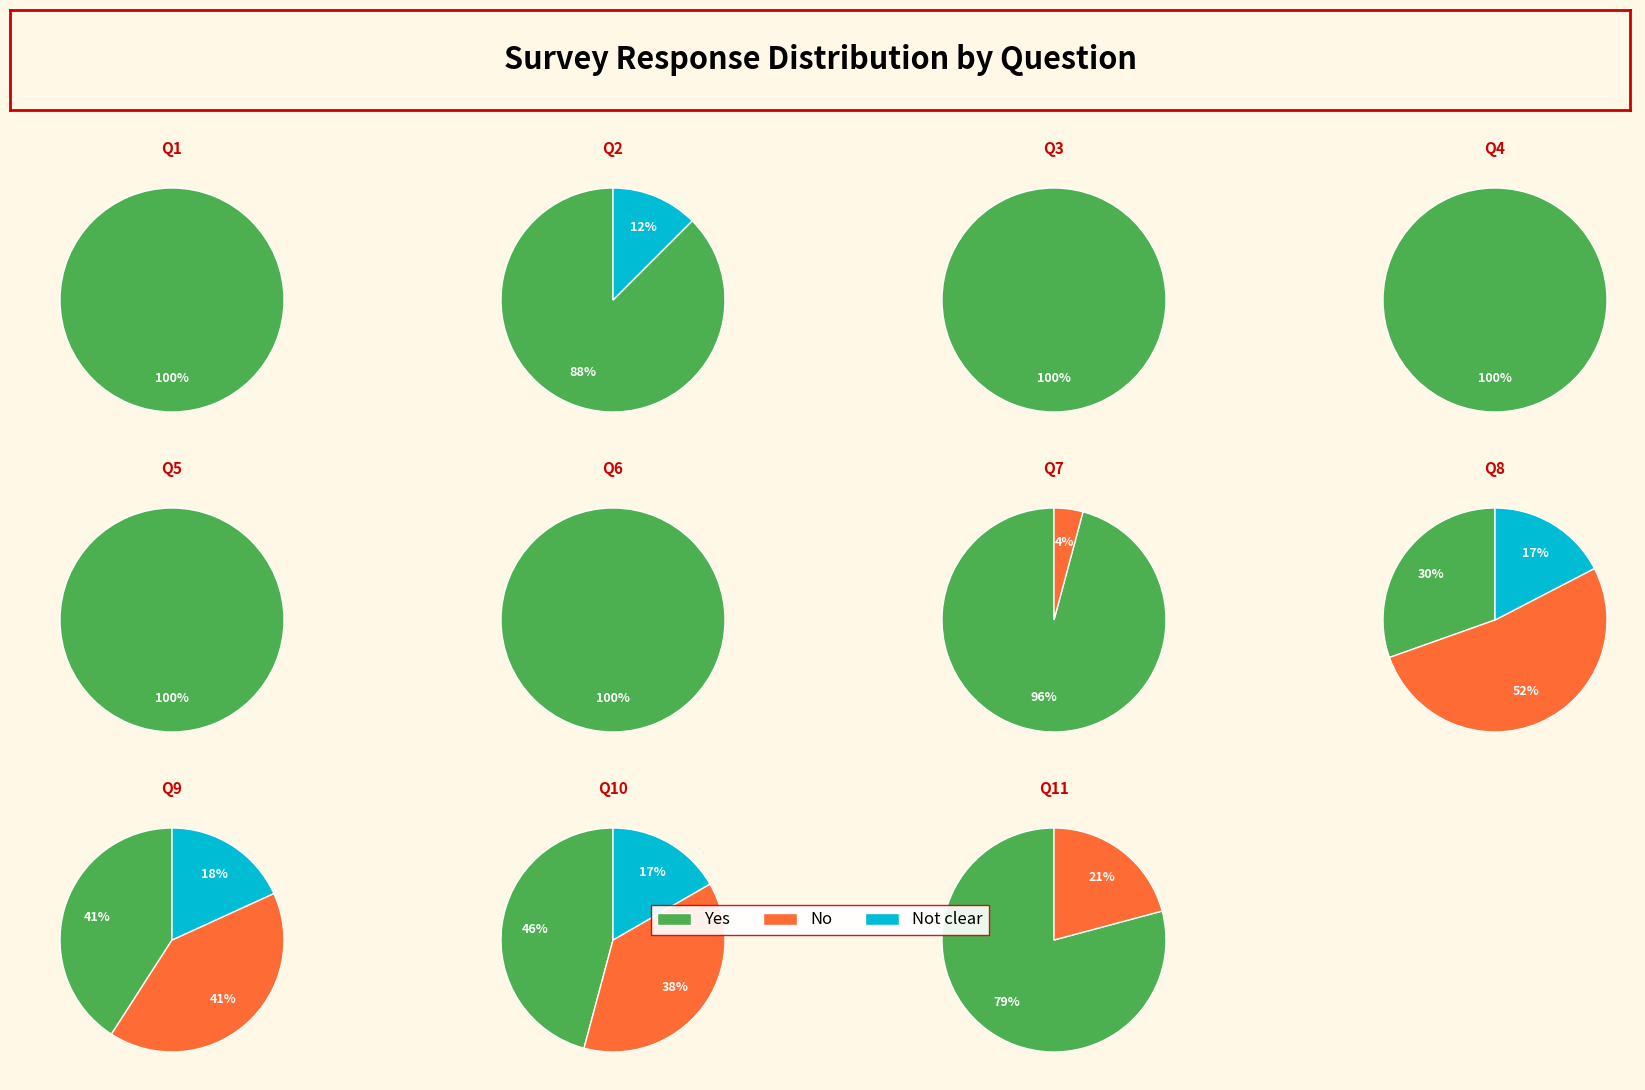

How many segments does this pie chart have?

11